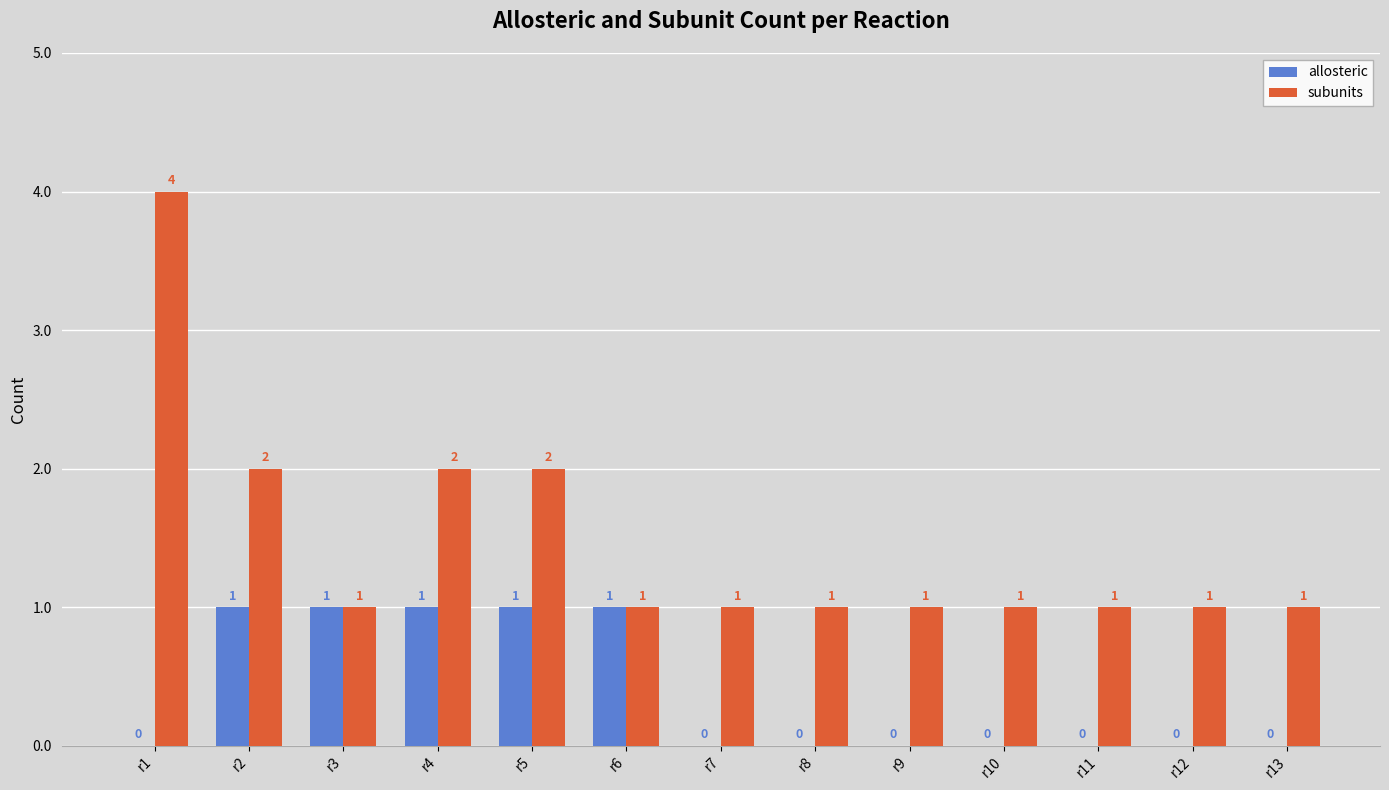

Reading left to right, extract all data points from this chart.

allosteric: 0	1	1	1	1	1	0	0	0	0	0	0	0
subunits: 4	2	1	2	2	1	1	1	1	1	1	1	1